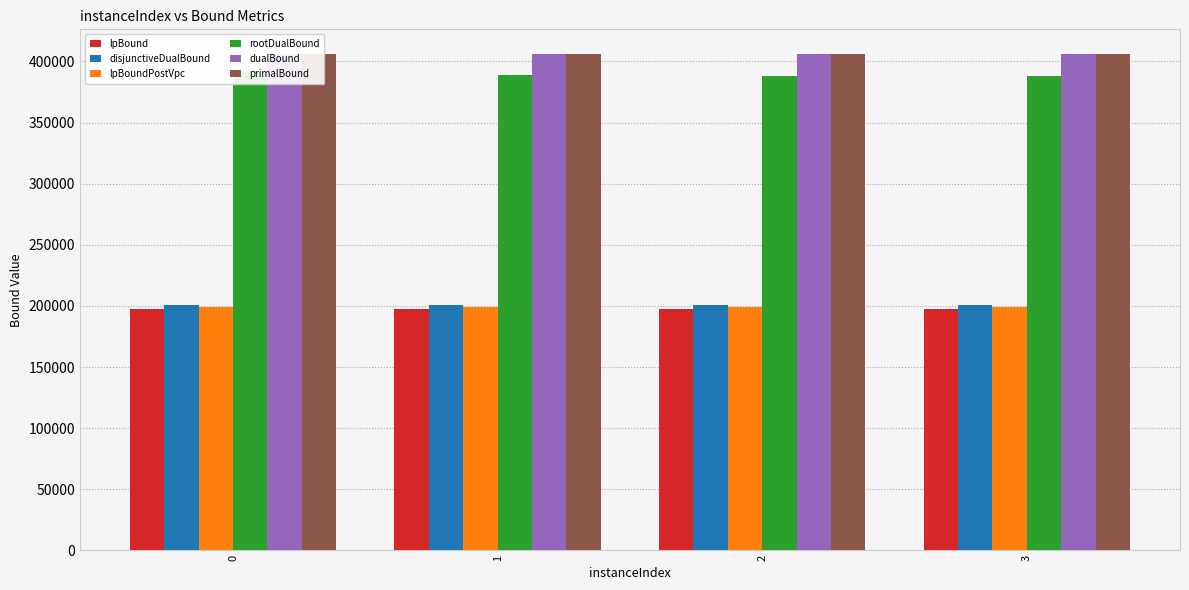

The value of primalBound at 1 is 112910.7. True or false?

False